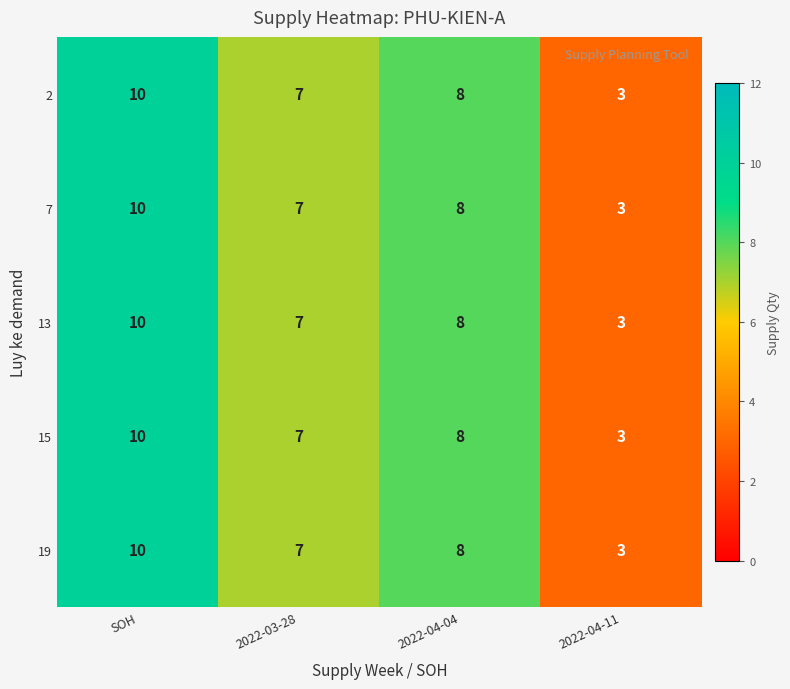

Where is 19 nearest to the value 6?

2022-03-28